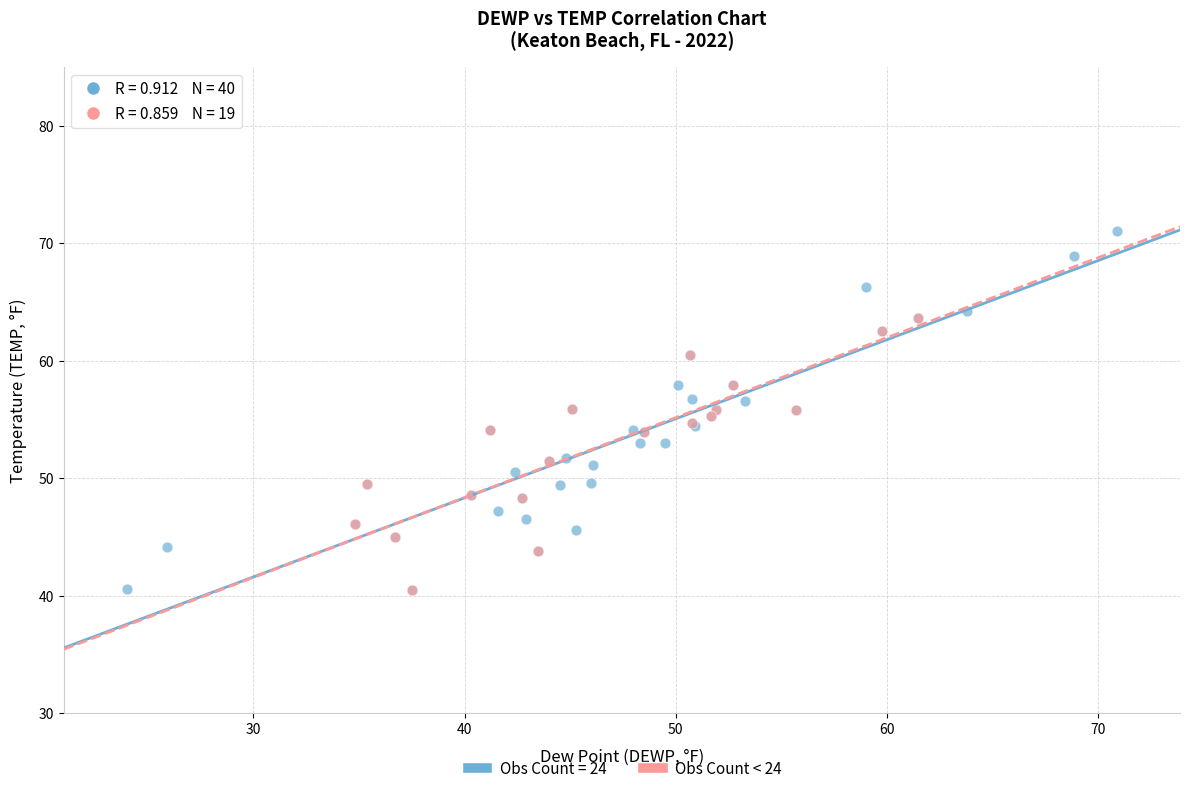

Which series has the widest spread of Y values?

Obs Count = 24